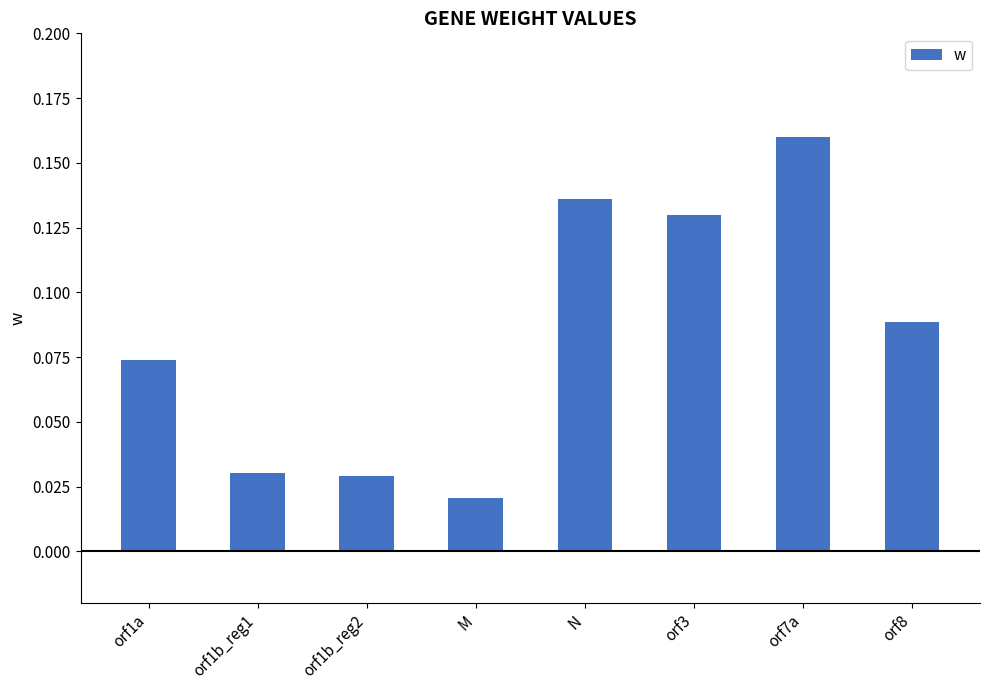

How many distinct data groups are displayed?

1